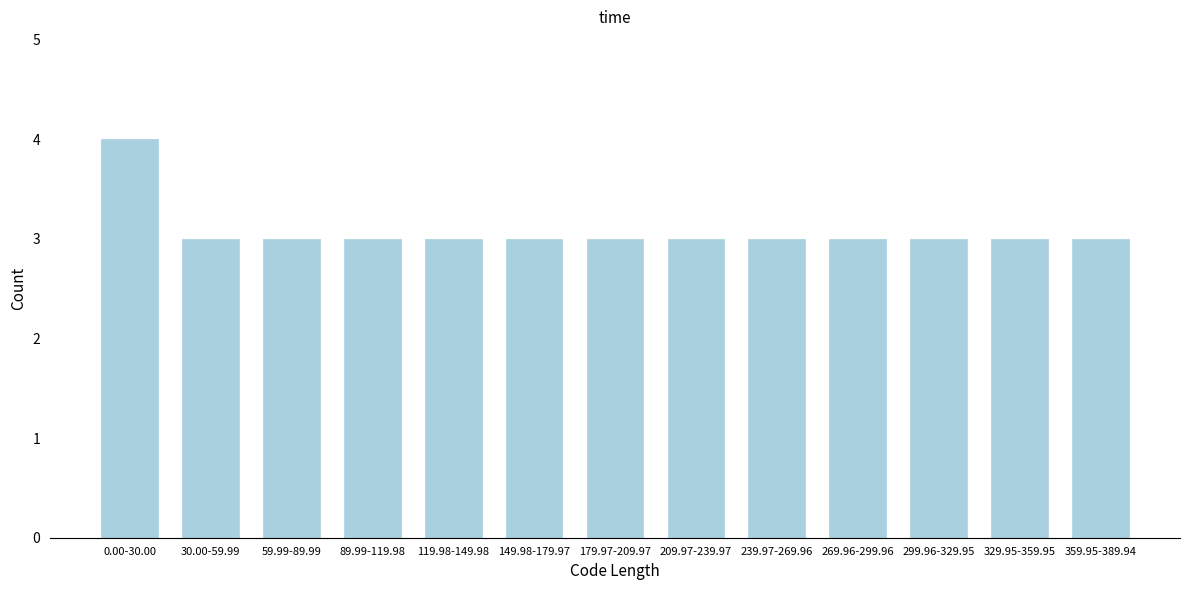

Reading left to right, extract all data points from this chart.

4	3	3	3	3	3	3	3	3	3	3	3	3